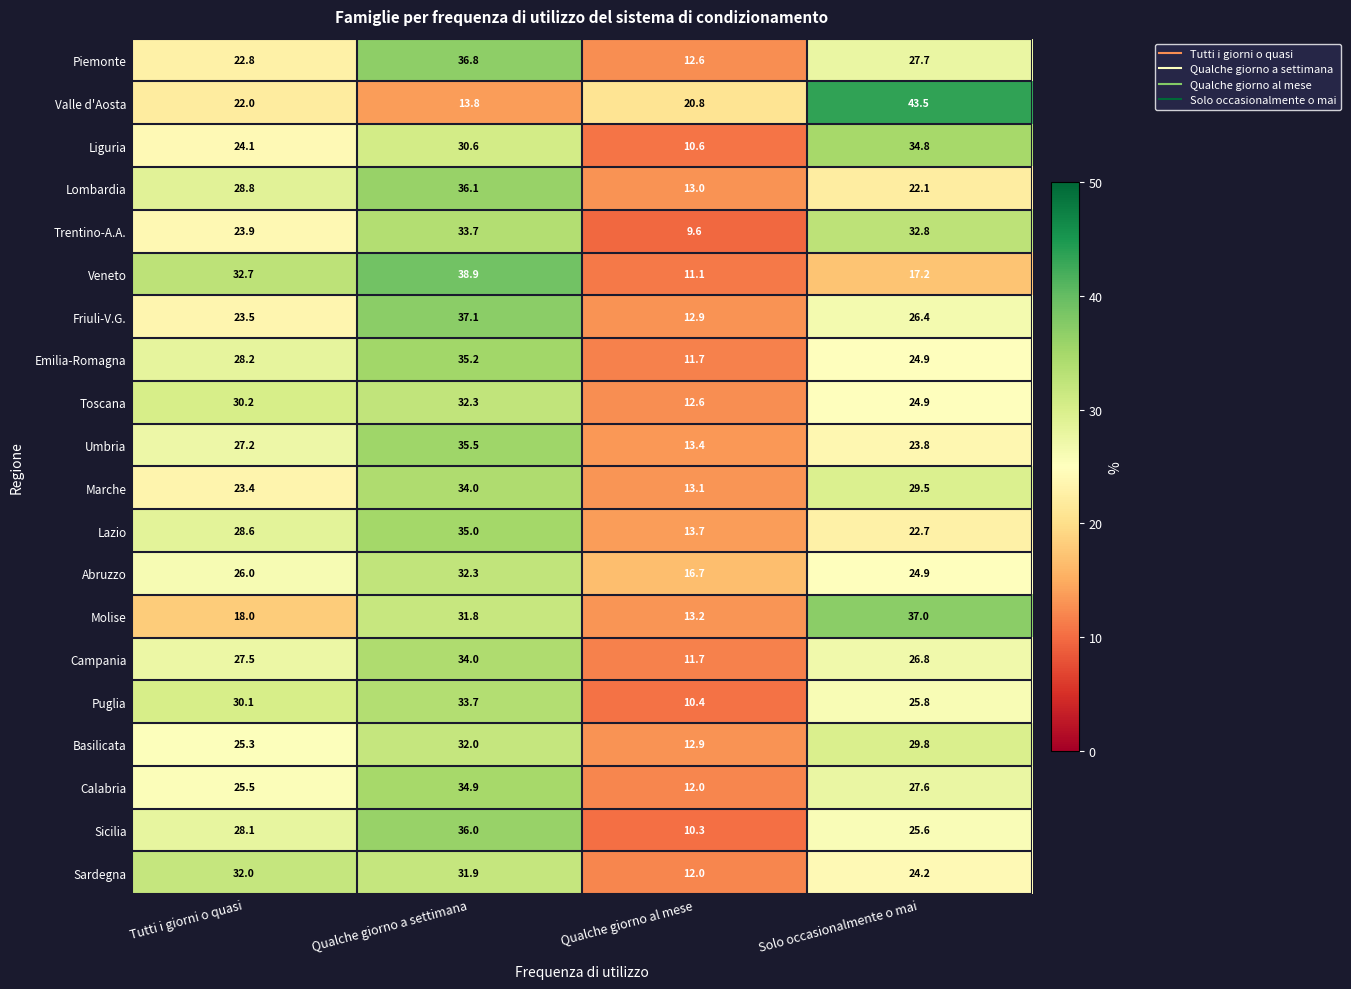

At which label does Lombardia first exceed 28?

Tutti i giorni o quasi